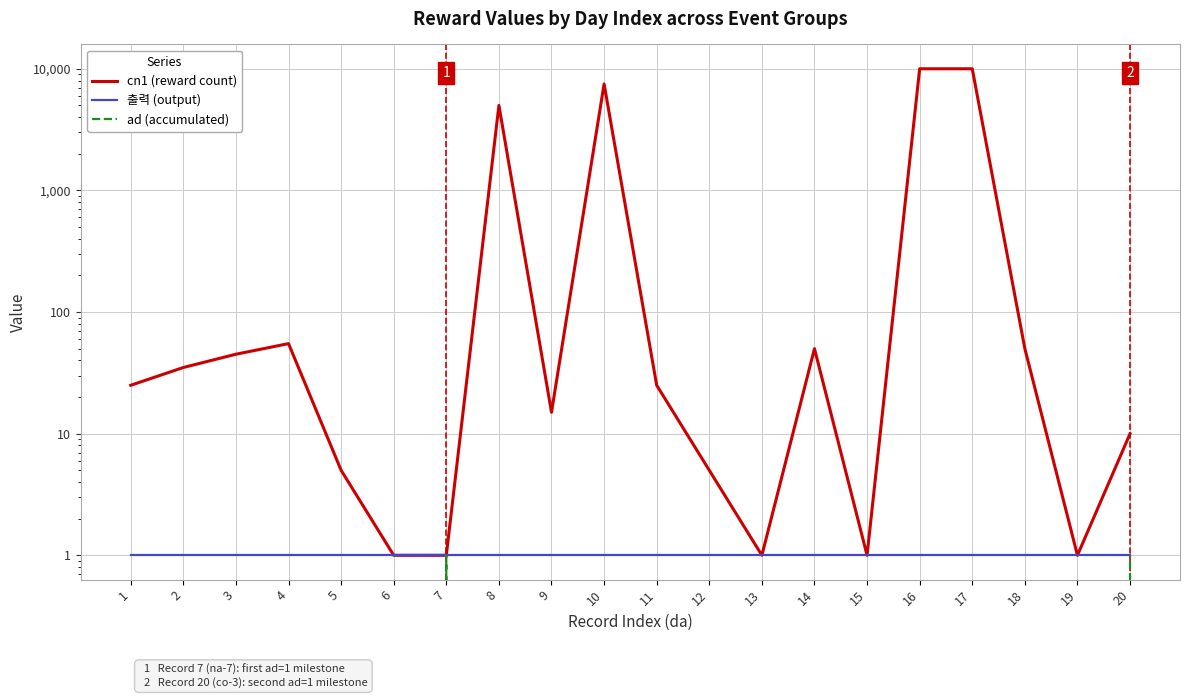

The value of cn1 (reward count) at 12 is 3. True or false?

False